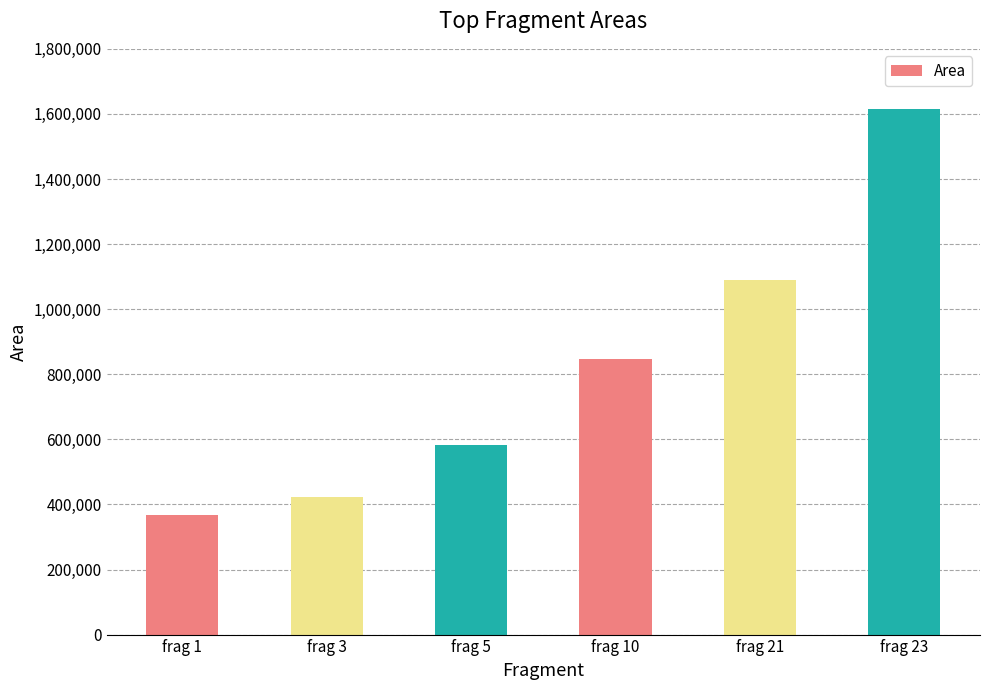

Does the chart contain stacked bars?

No